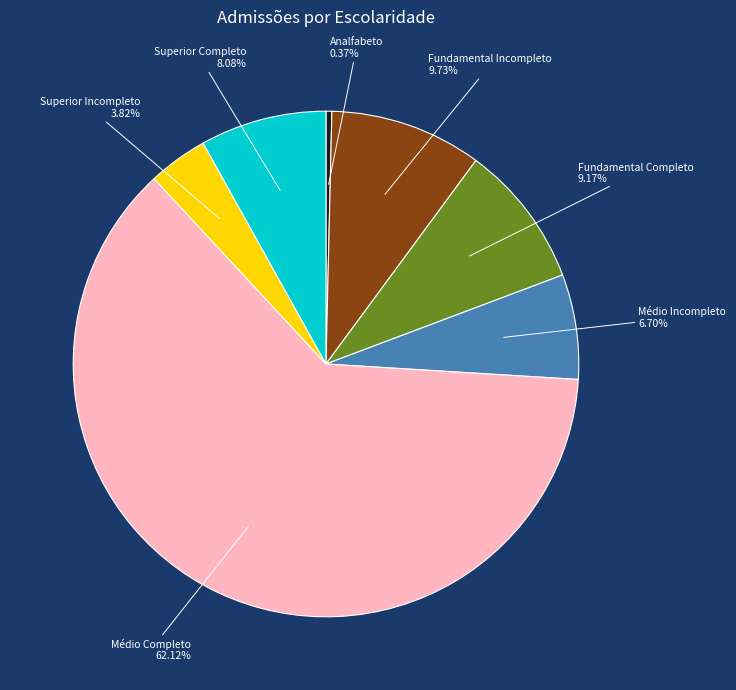

Is Fundamental Incompleto the majority of the pie?

No